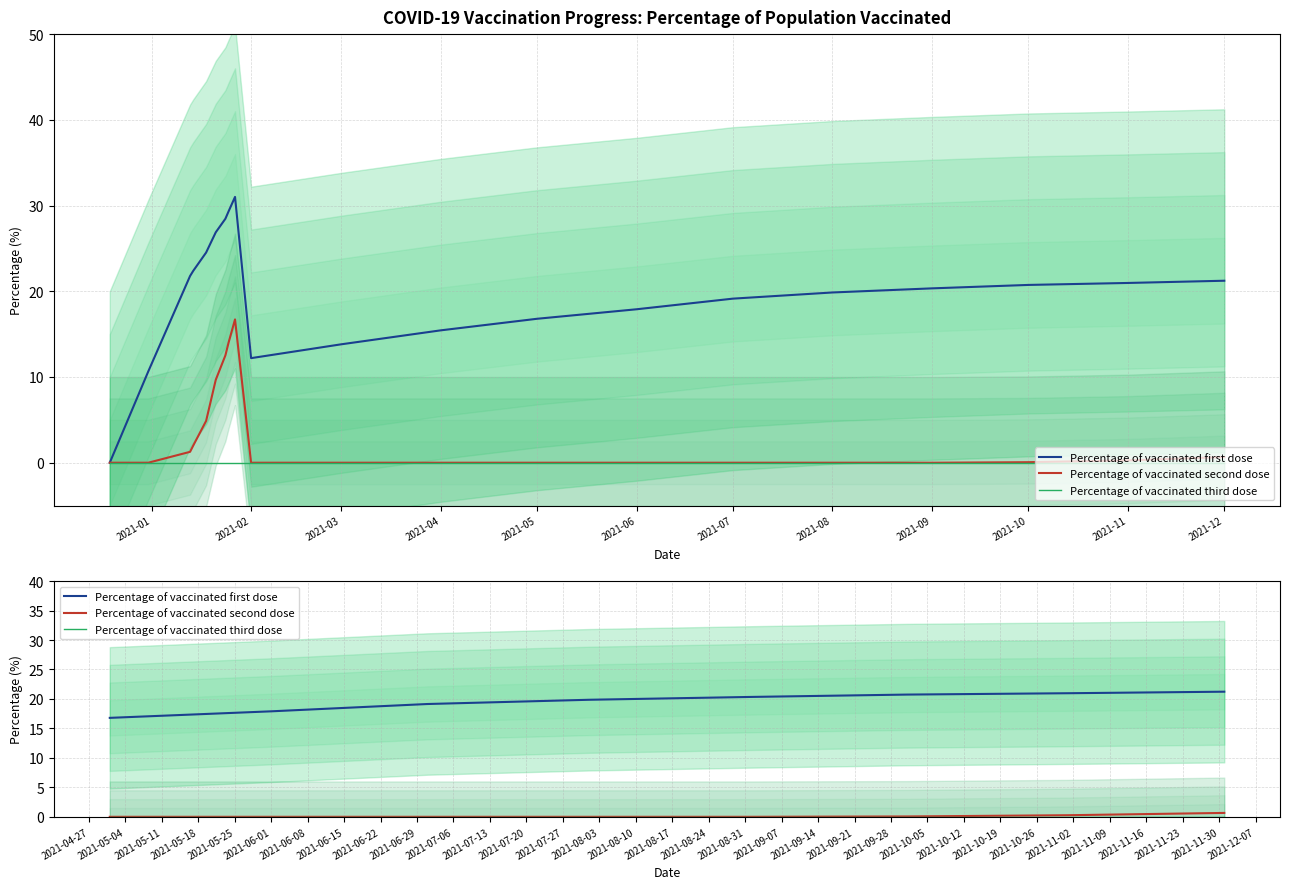

Reading right to left, transcribe all the data shown in this chart.

Percentage of vaccinated first dose: 21.2	21.0	20.7	20.3	19.9	19.1	17.9	16.8
Percentage of vaccinated second dose: 0.7	0.3	0.1	0.0	0.0	0.0	0.0	0.0
Percentage of vaccinated third dose: 0.0	0.0	0.0	0.0	0.0	0.0	0.0	0.0